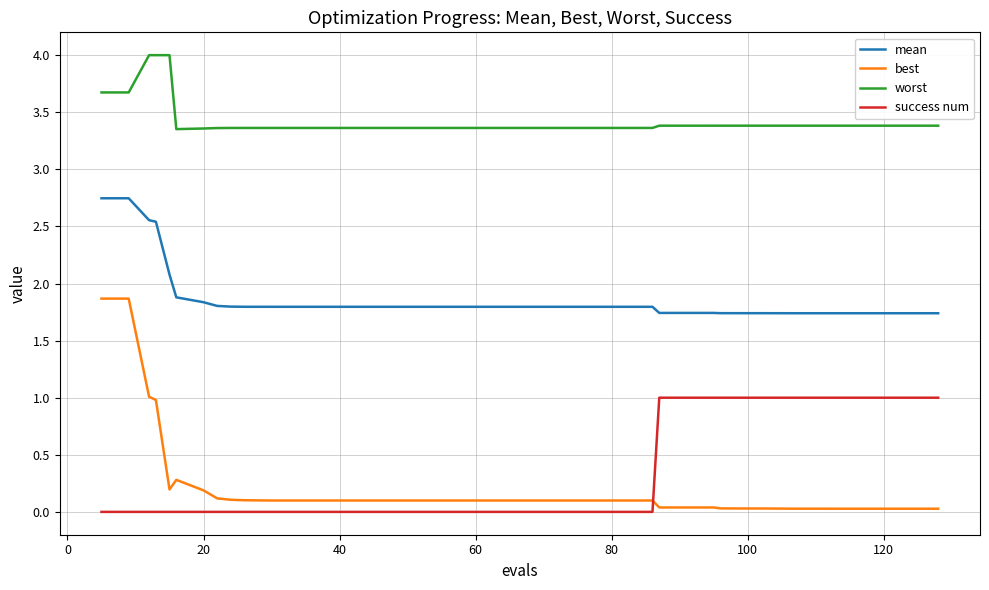

Which series has the widest spread of values?

best